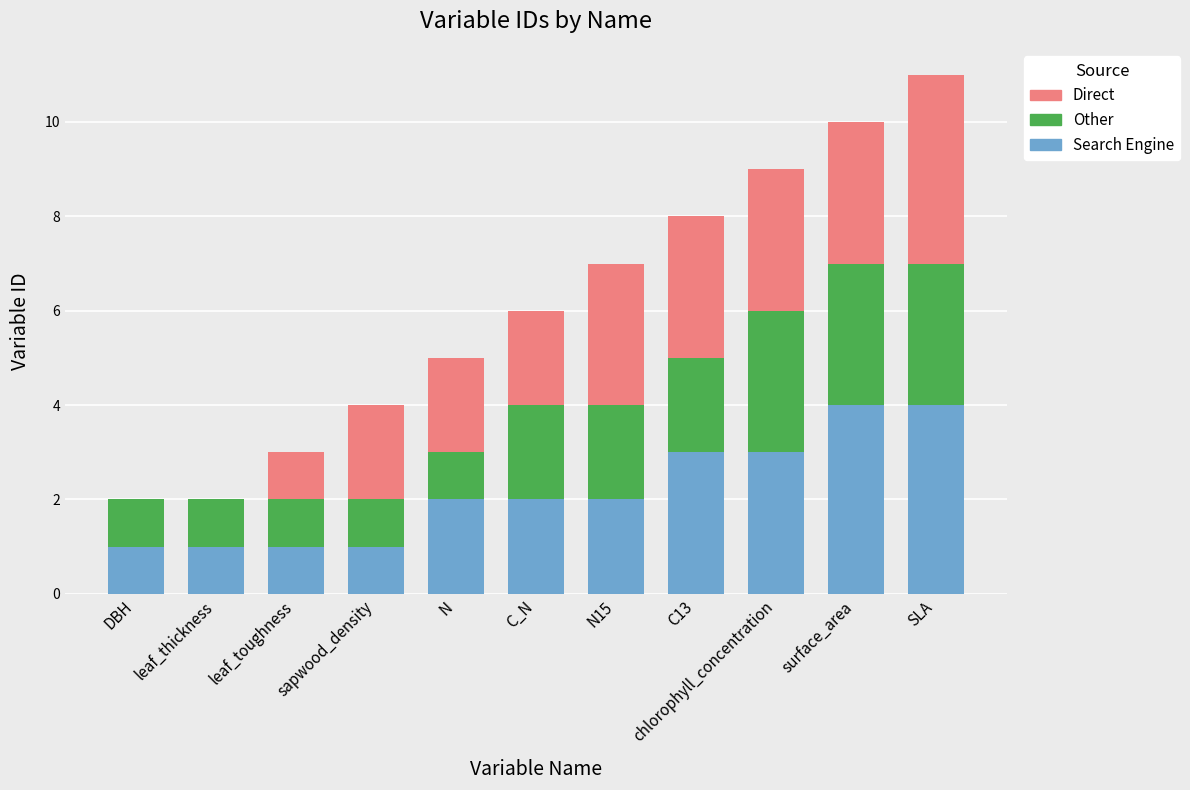

What is the sum of all Search Engine values?

24